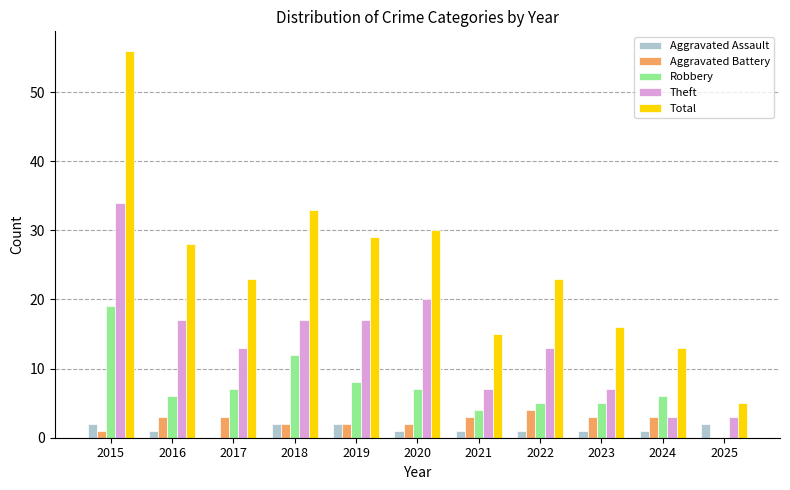

What is the approximate value of Aggravated Battery at 2016?

3